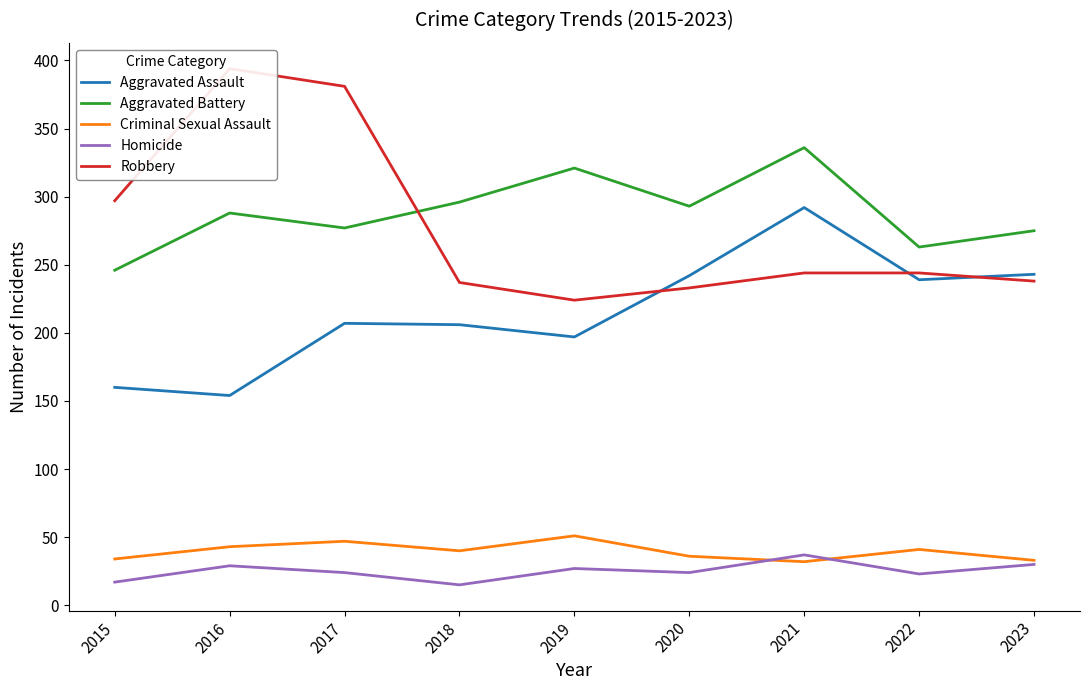

Is it true that Aggravated Assault equals 245 at 2016?

False